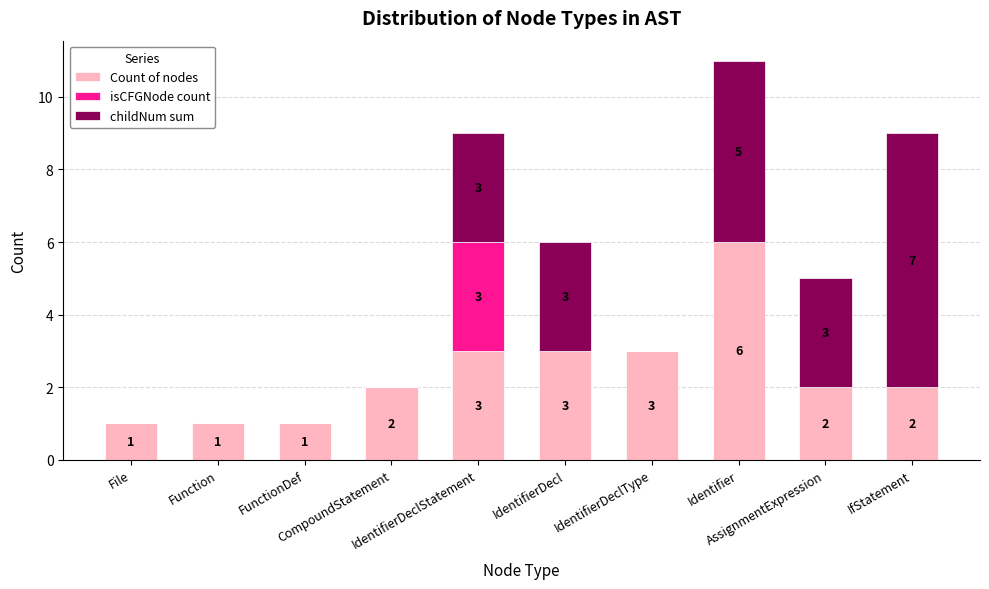

How many data points does each series have?

10